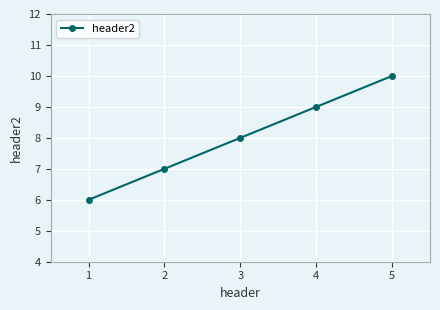

Rank the categories by value from highest to lowest.

5, 4, 3, 2, 1